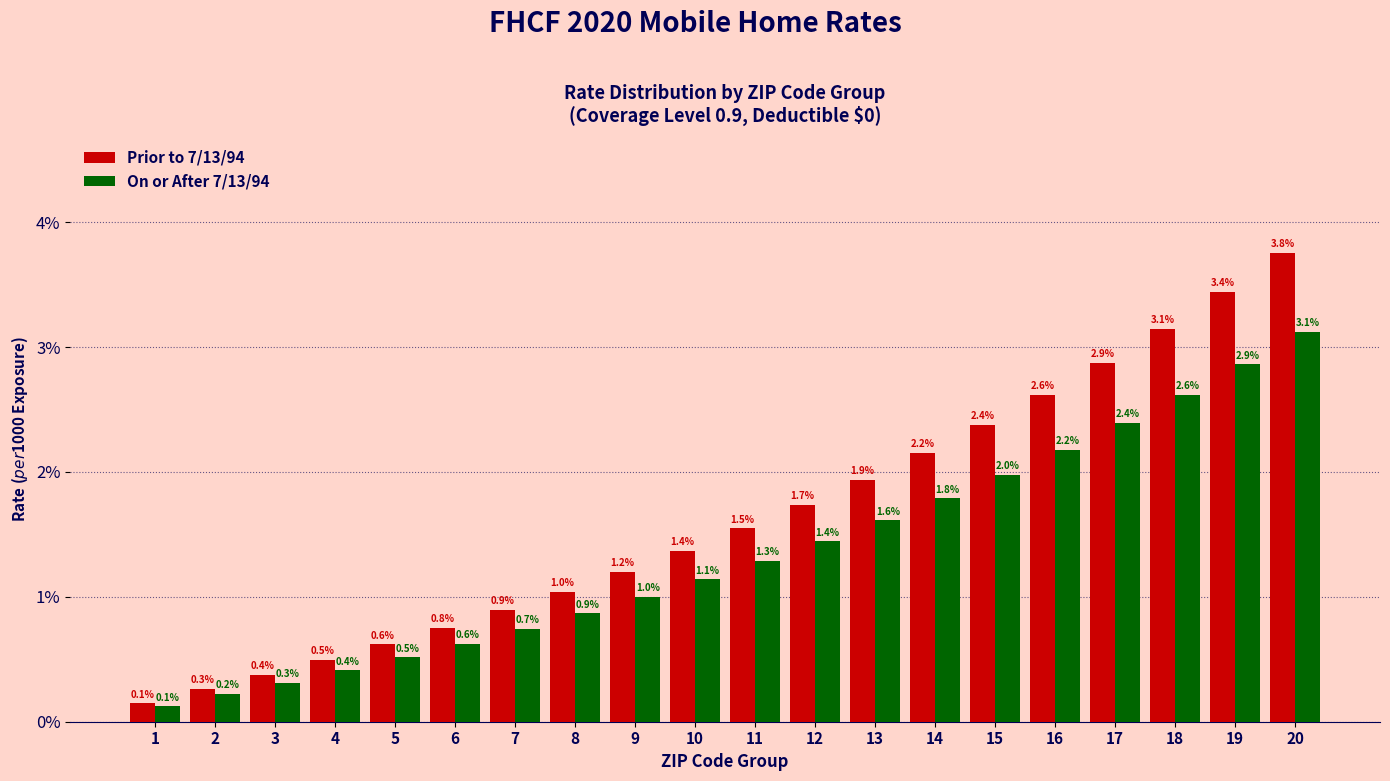

What are all the series names shown in the legend?

Prior to 7/13/94, On or After 7/13/94